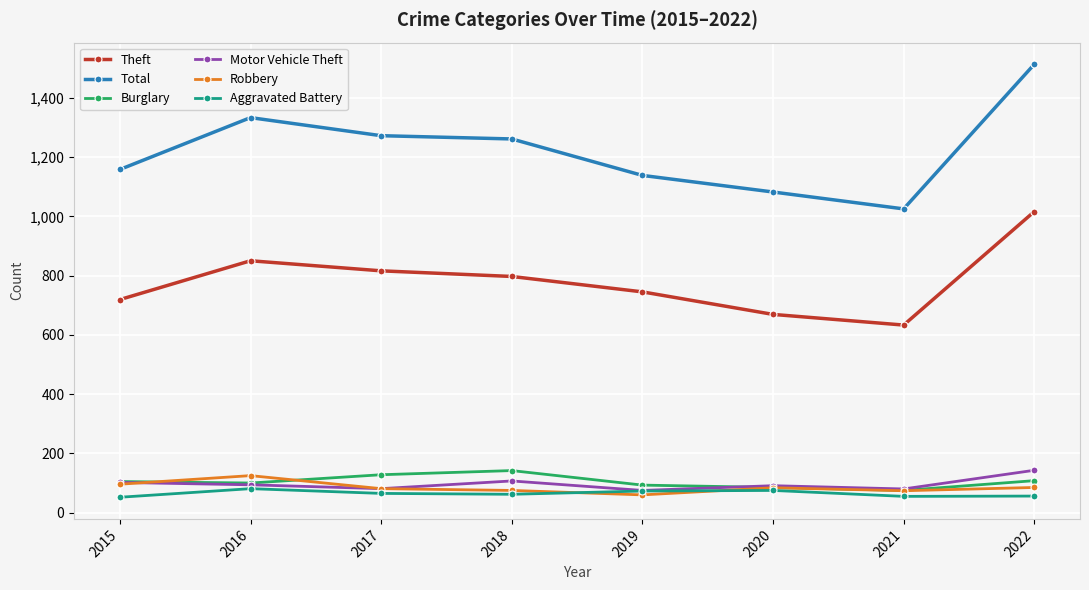

What is the difference between the Burglary values at 2017 and 2022?

20